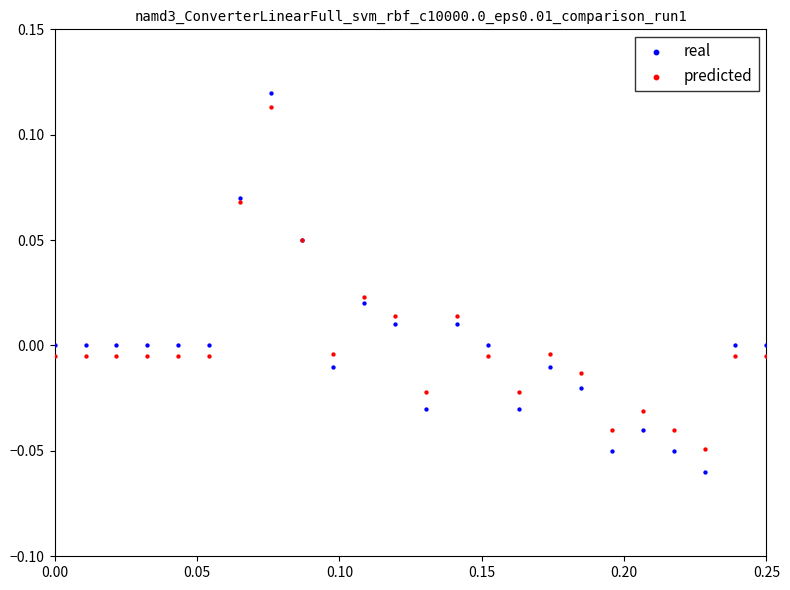

Which series has the widest spread of Y values?

real